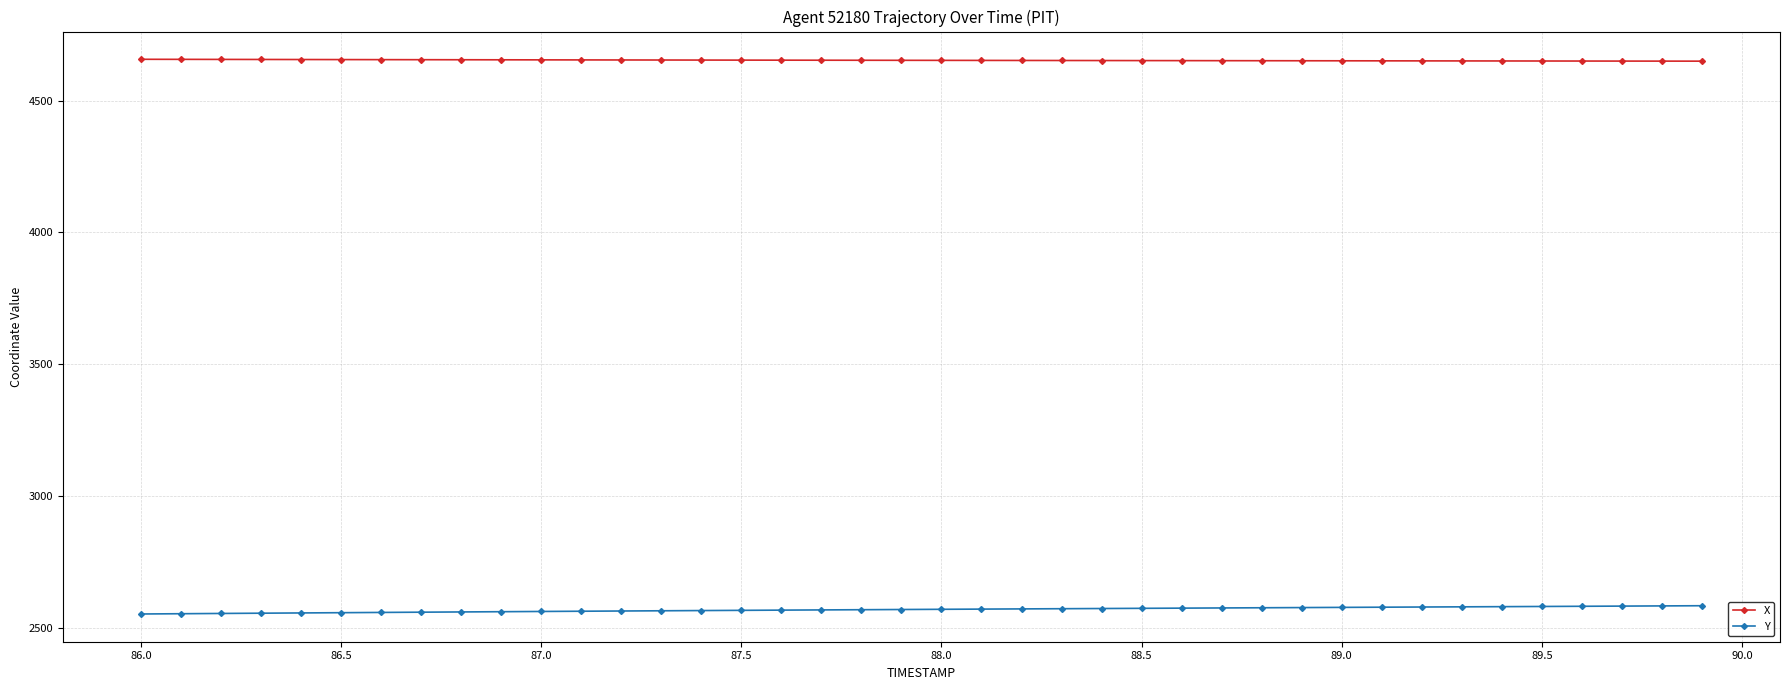

Which series has the largest total across all categories?

X